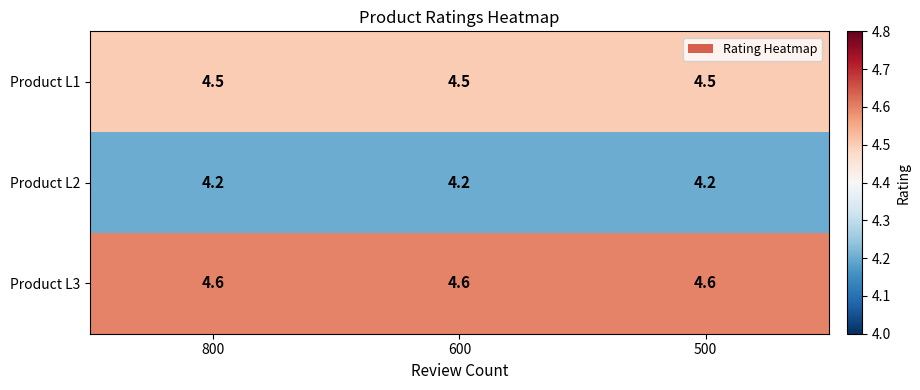

What is the difference between the highest and lowest values at 600?

0.4